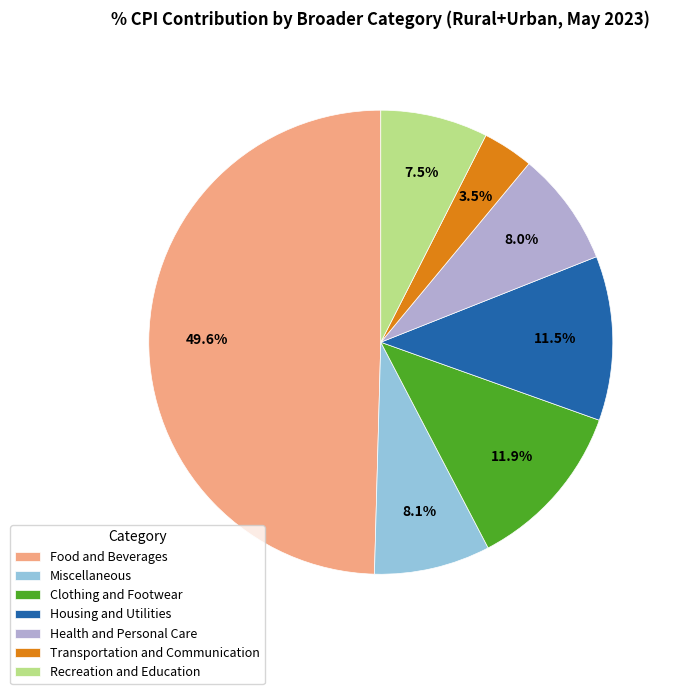

Is it true that Food and Beverages is 50% of the pie?

True